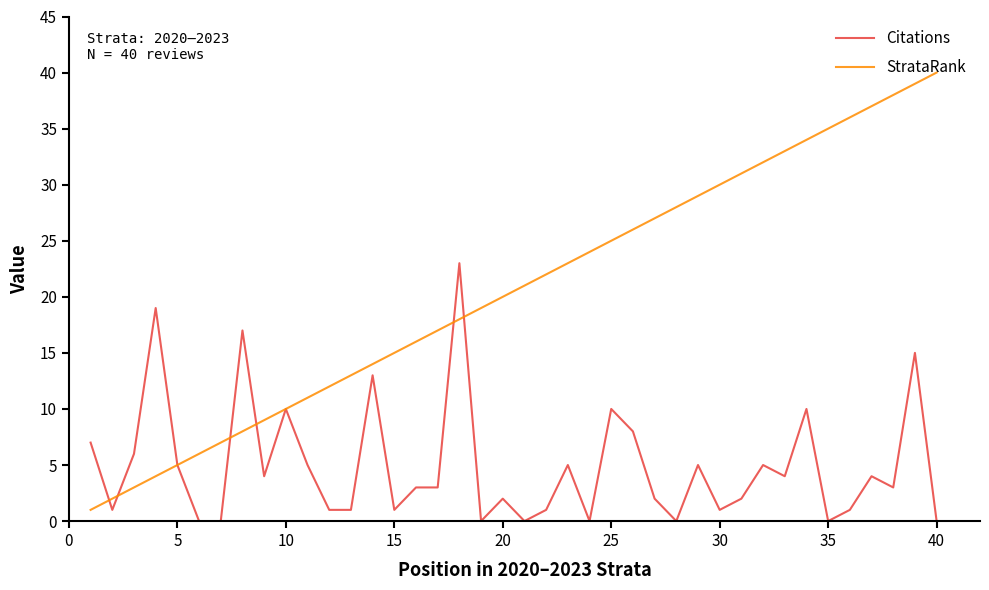

Does the chart have visible grid lines?

No